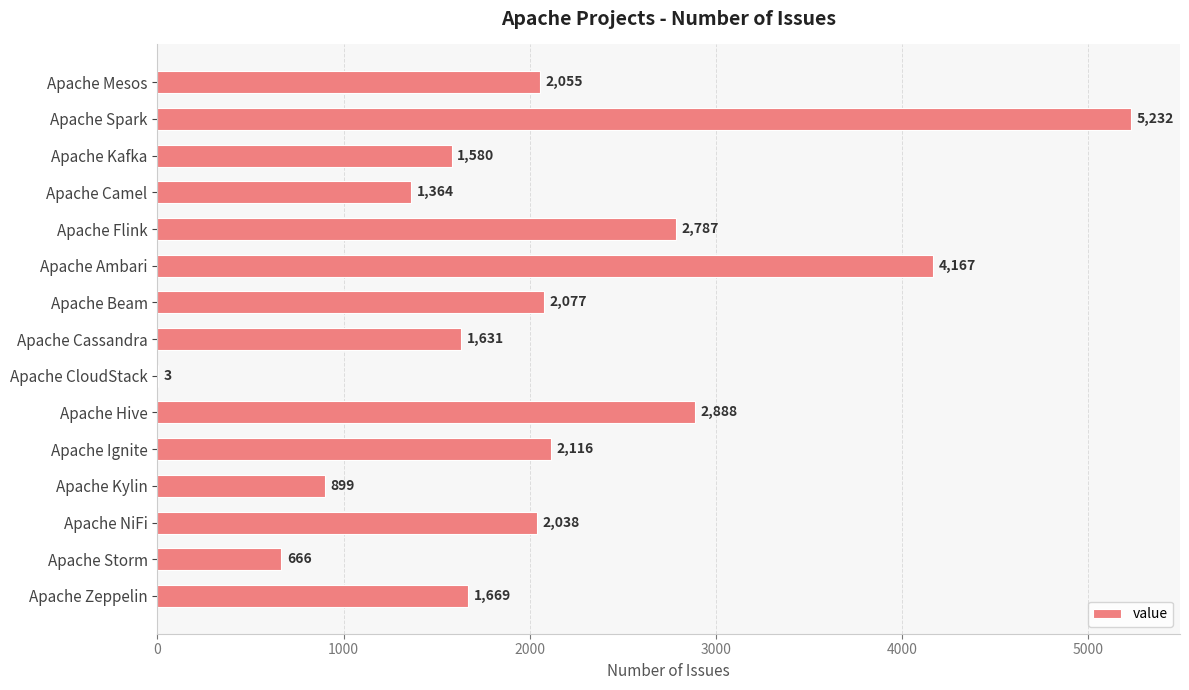

What is the sum of all values?

31172